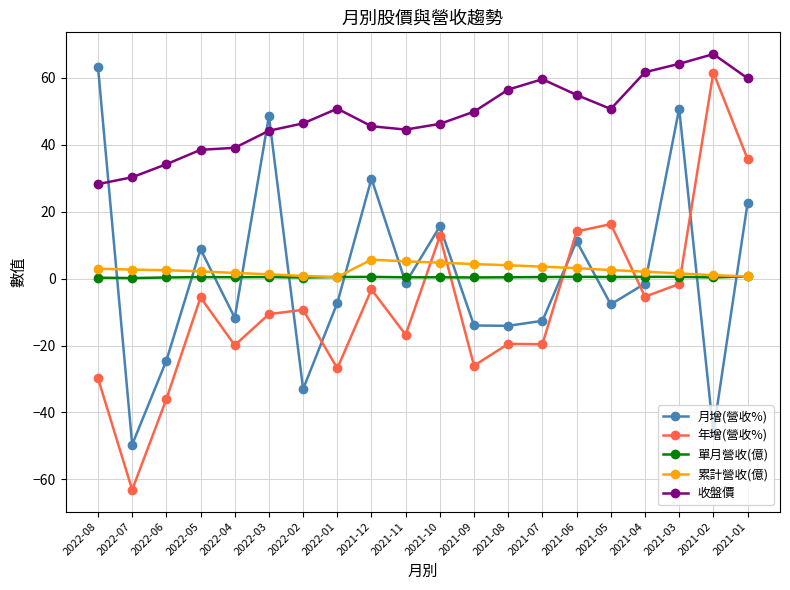

What are all the series names shown in the legend?

月增(營收%), 年增(營收%), 單月營收(億), 累計營收(億), 收盤價